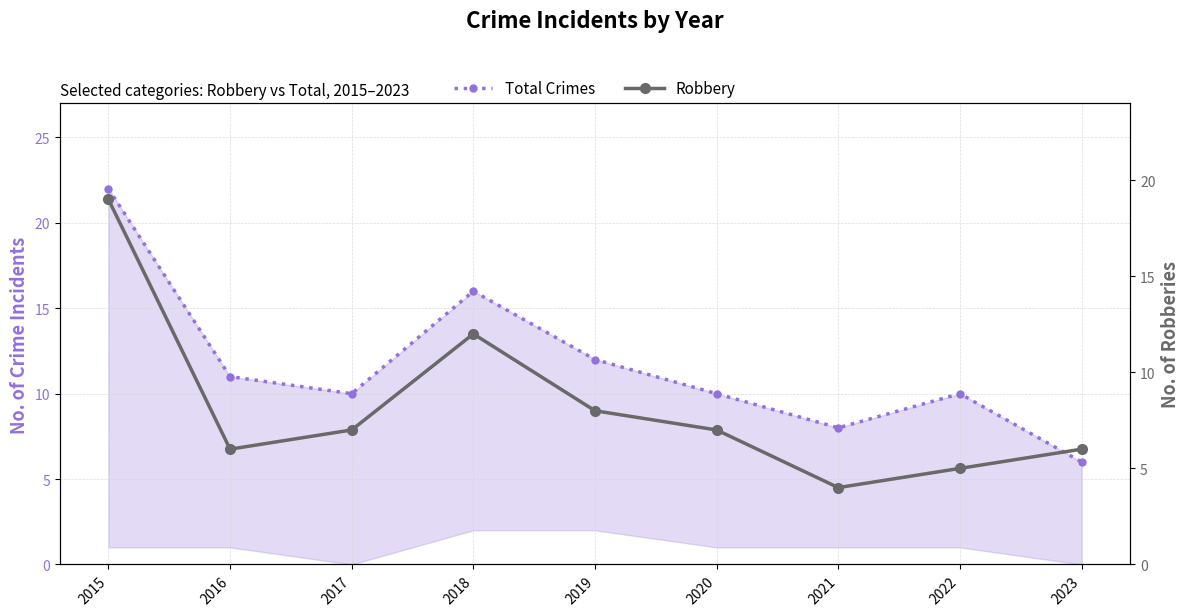

Which series has the largest range (max minus min)?

Total Crimes